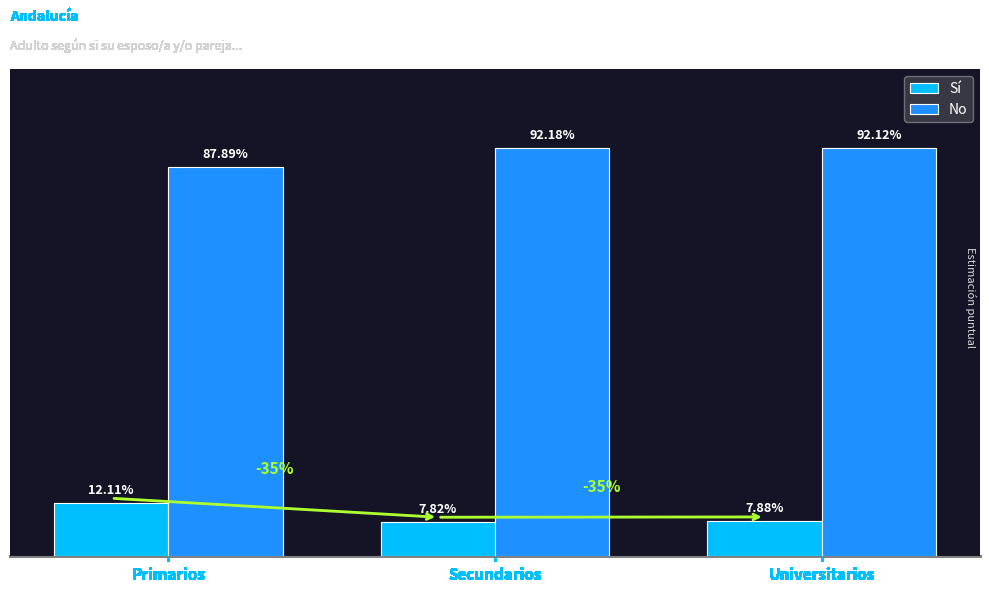

Are the bars horizontal?

No